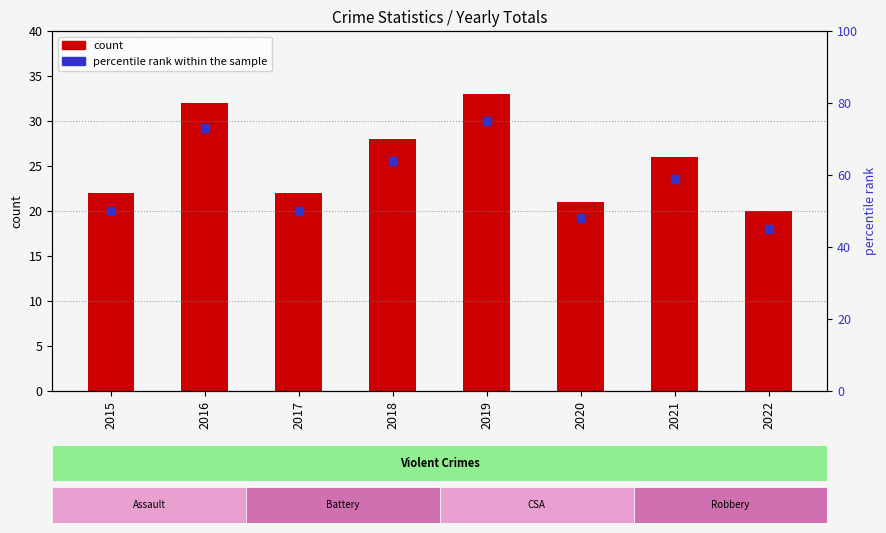

Is the value of percentile rank within the sample at 2019 greater than the value of count at 2018?

Yes